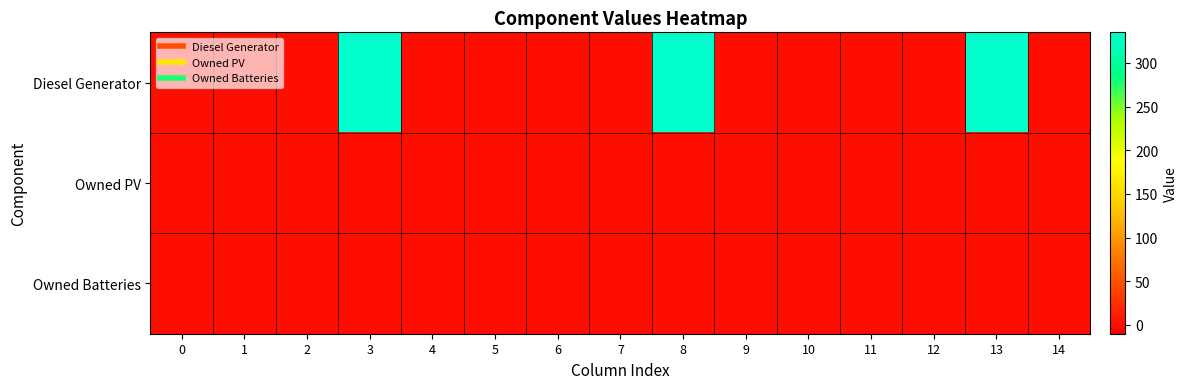

Which series has the widest spread of values?

Diesel Generator